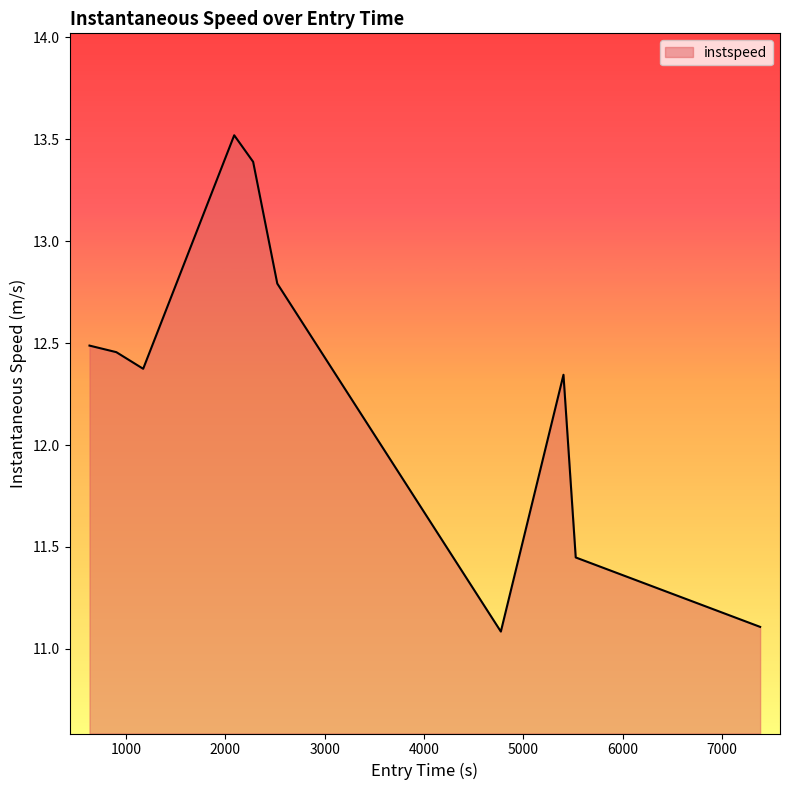

What is the minimum value shown in the chart?

11.1